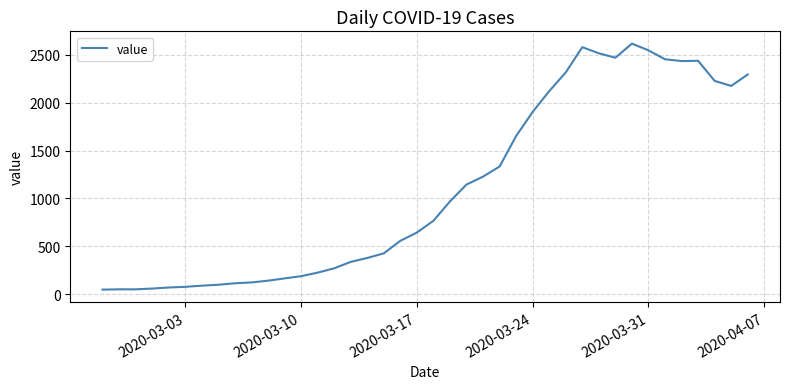

What is the difference between the second highest and second lowest values?

2526